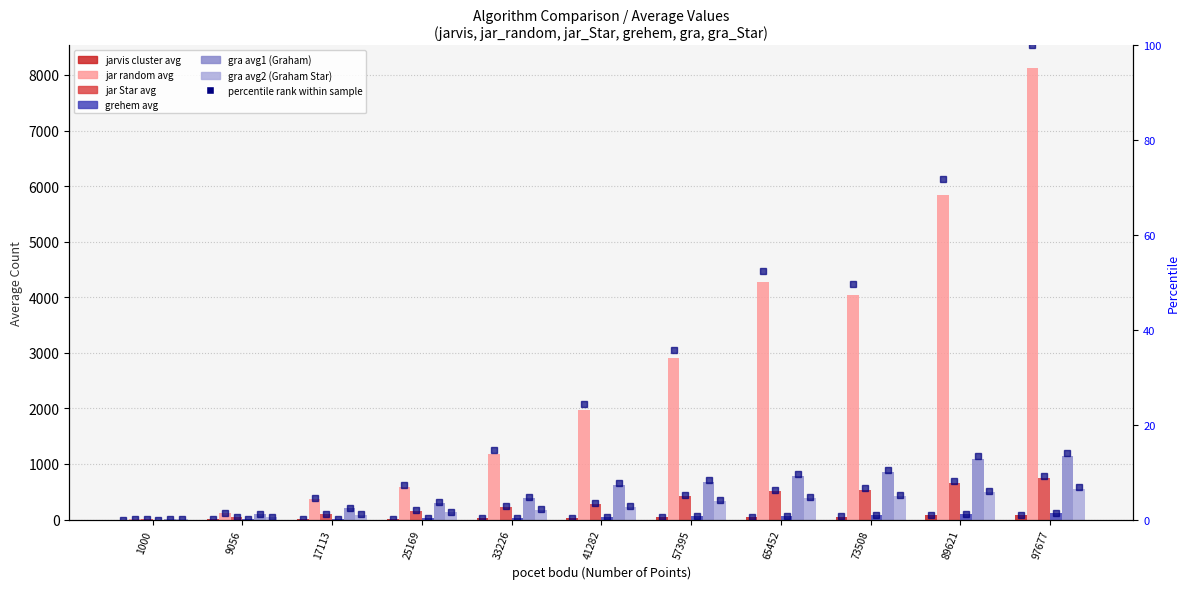

What is the highest value of the jarvis_cluster_avg series?

75.8